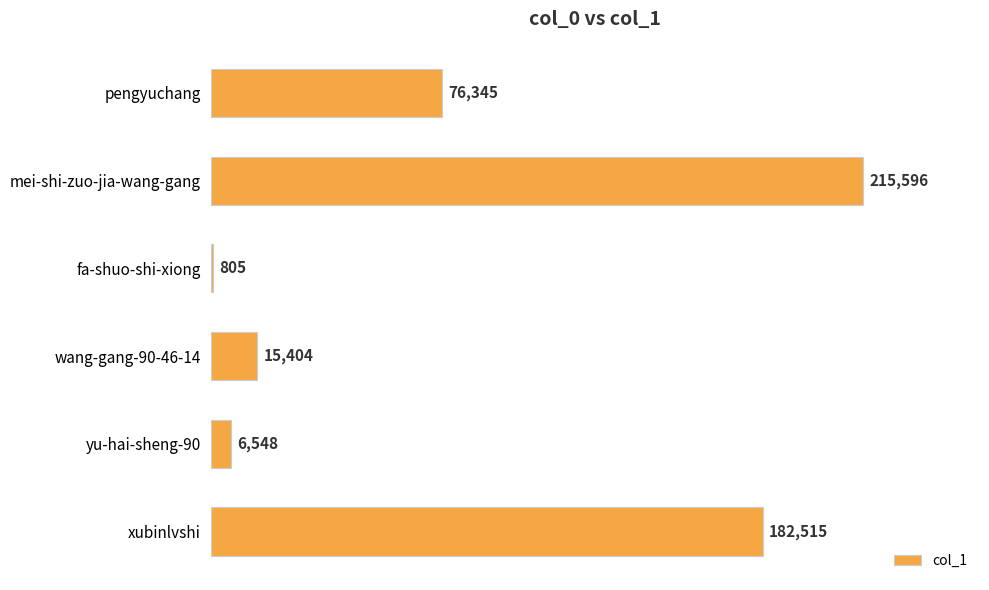

Are the bars grouped side by side (vs. stacked)?

No